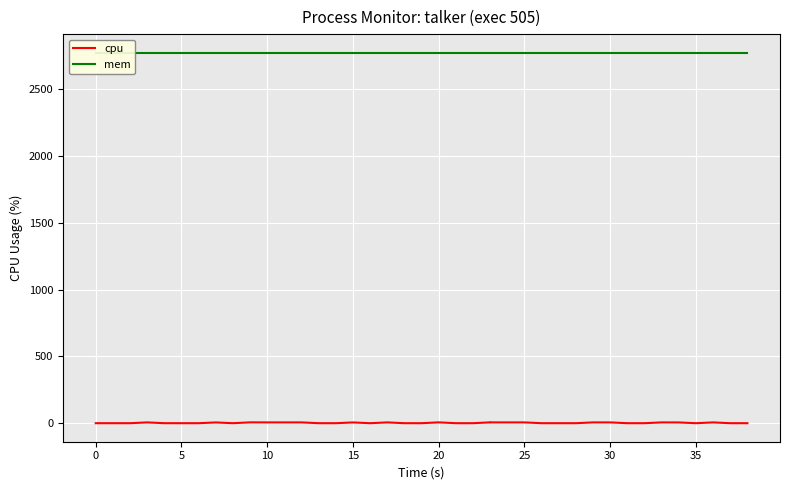

What are all the series names shown in the legend?

cpu, mem